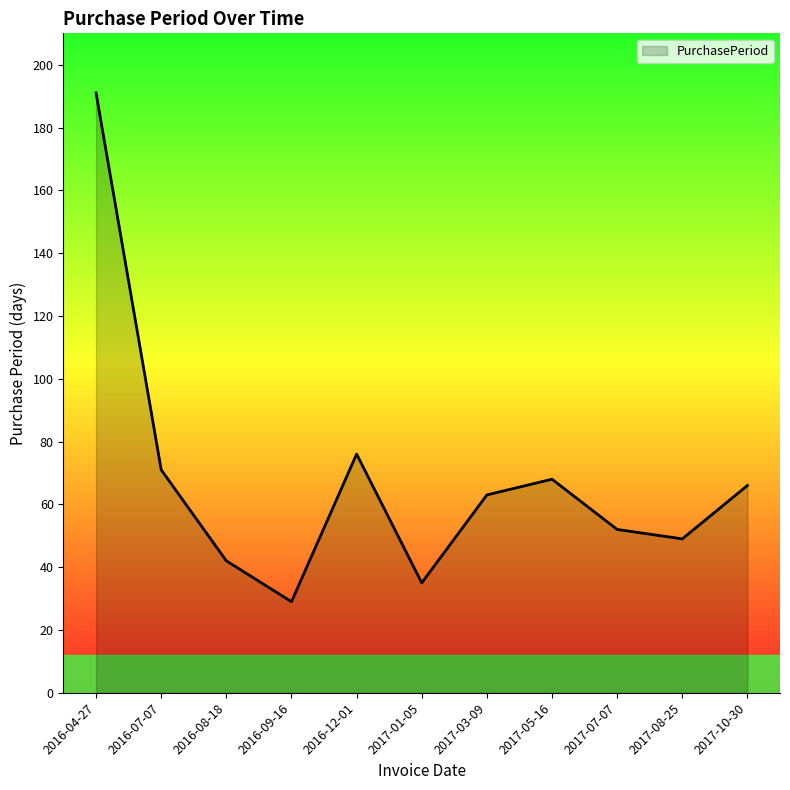

What is the change in value from 2016-08-18 to 2017-05-16?

+26